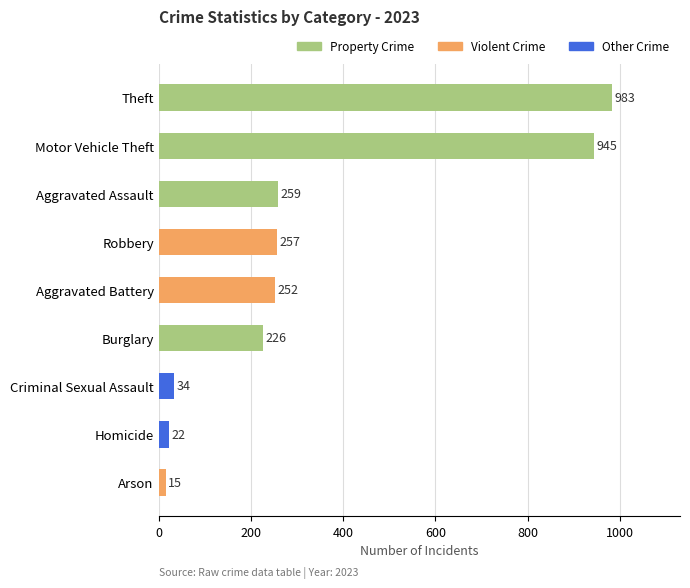

Which has a higher value, Robbery or Aggravated Assault?

Aggravated Assault